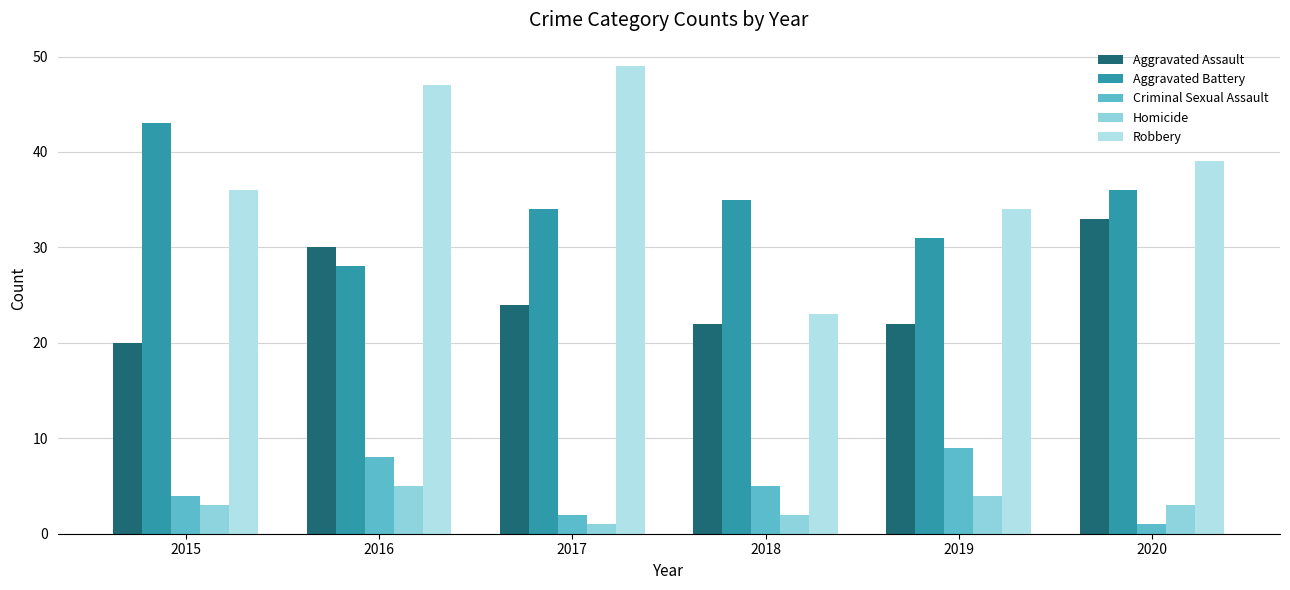

What is the difference between the second highest and minimum values in the Homicide series?

3